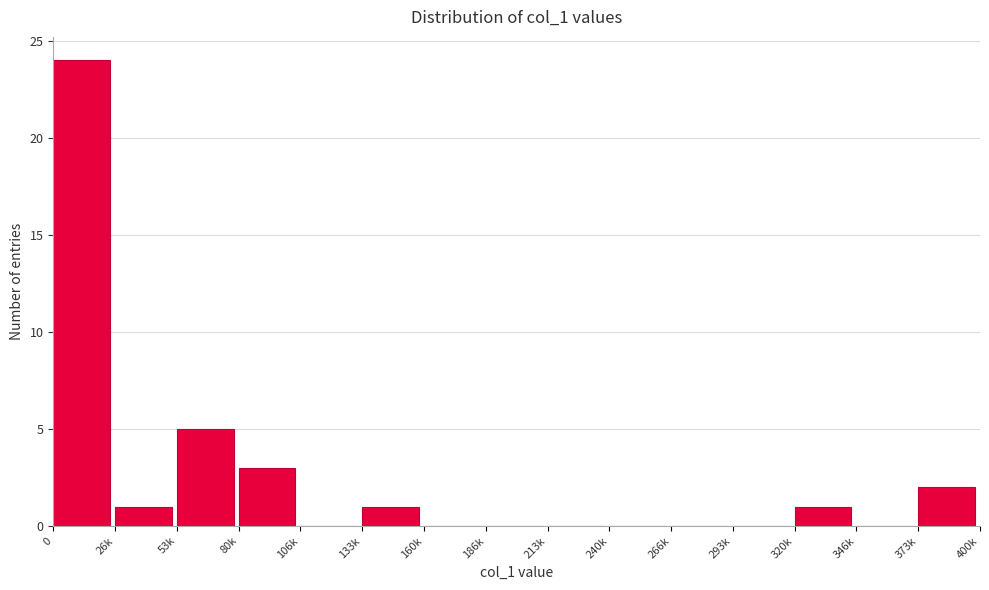

Reading left to right, what are all the values shown in this chart?

0=24	26k=1	53k=5	80k=3	106k=0	133k=1	160k=0	186k=0	213k=0	240k=0	266k=0	293k=0	320k=1	346k=0	373k=2